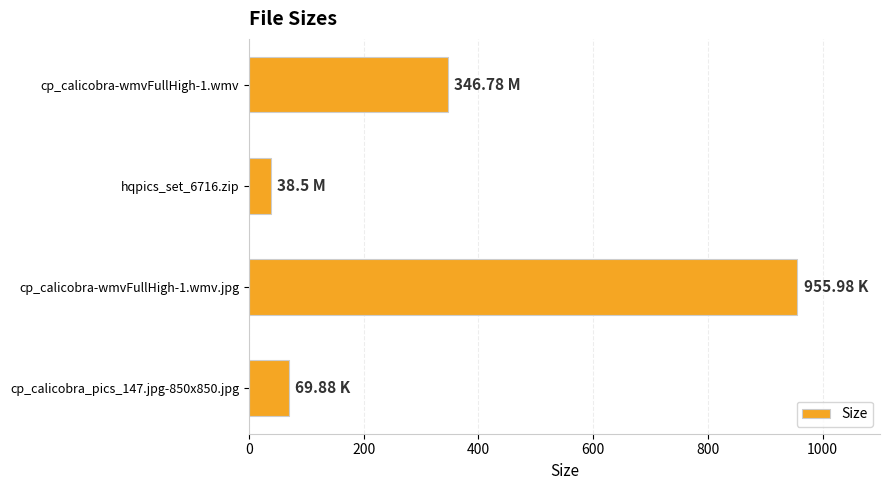

Which has a higher value, cp_calicobra-wmvFullHigh-1.wmv.jpg or hqpics_set_6716.zip?

cp_calicobra-wmvFullHigh-1.wmv.jpg